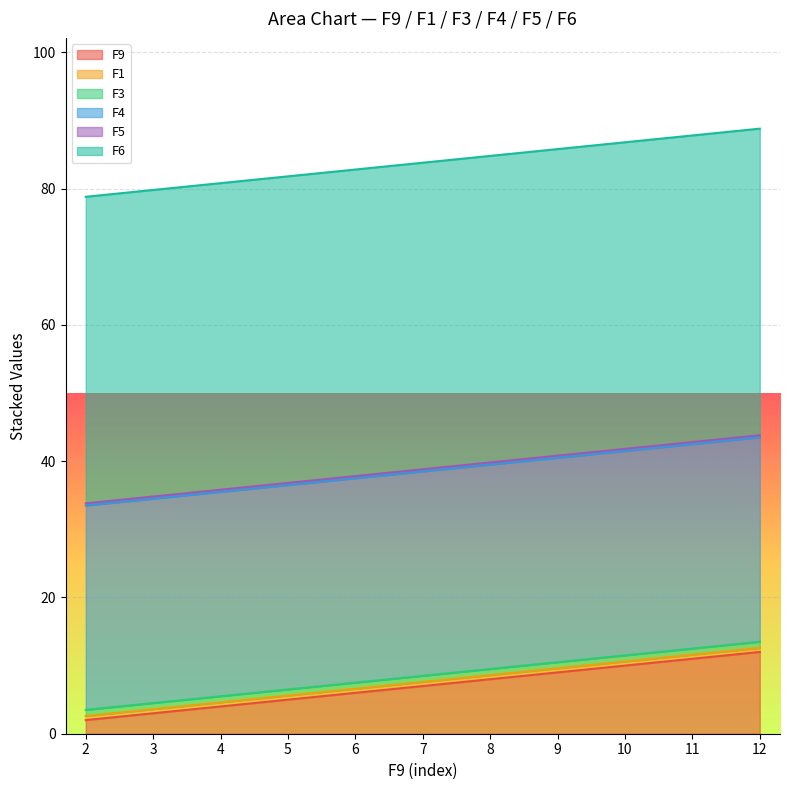

What is the total value across all series at 8?

84.8